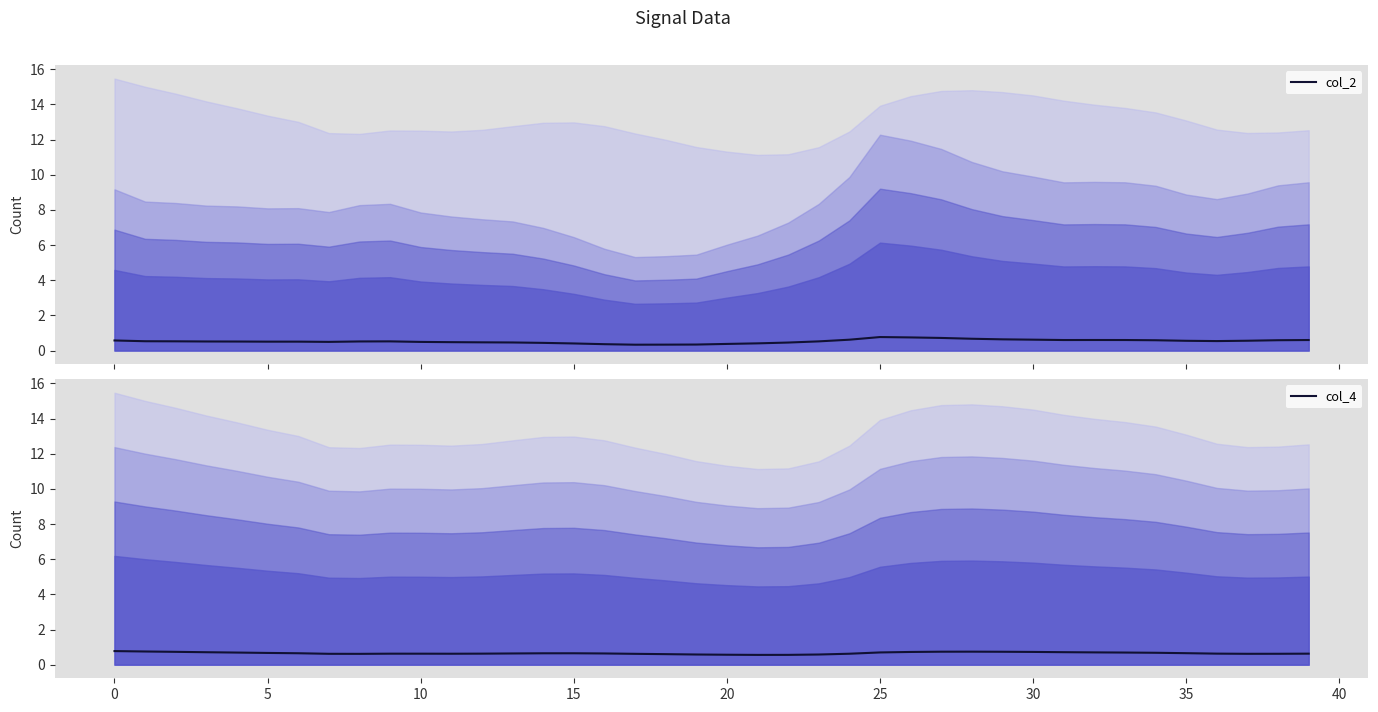

The col_4 series shows 0.6 at 37. True or false?

True